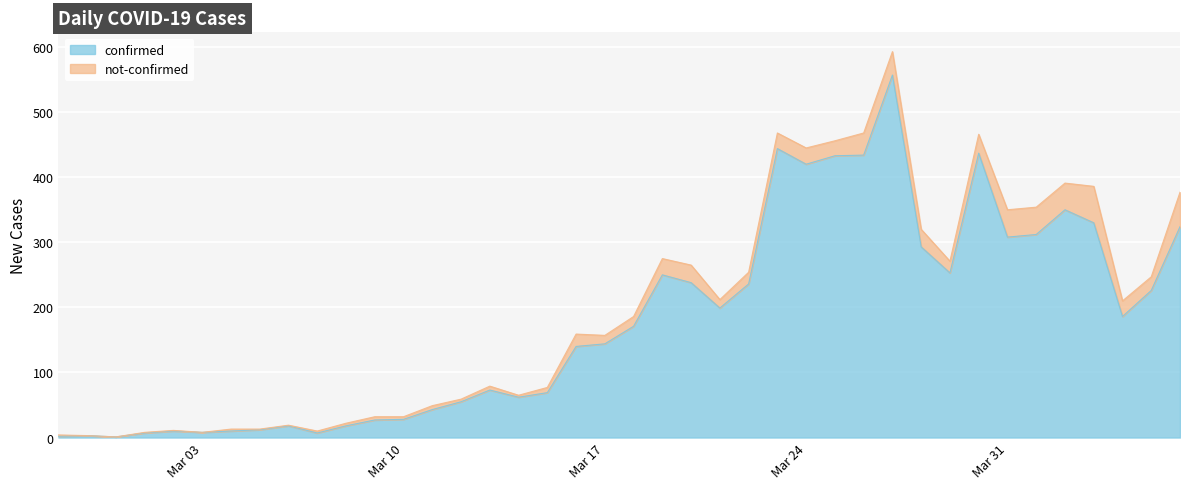

What is the difference between the values at 2020-03-01 and 2020-03-28?

286